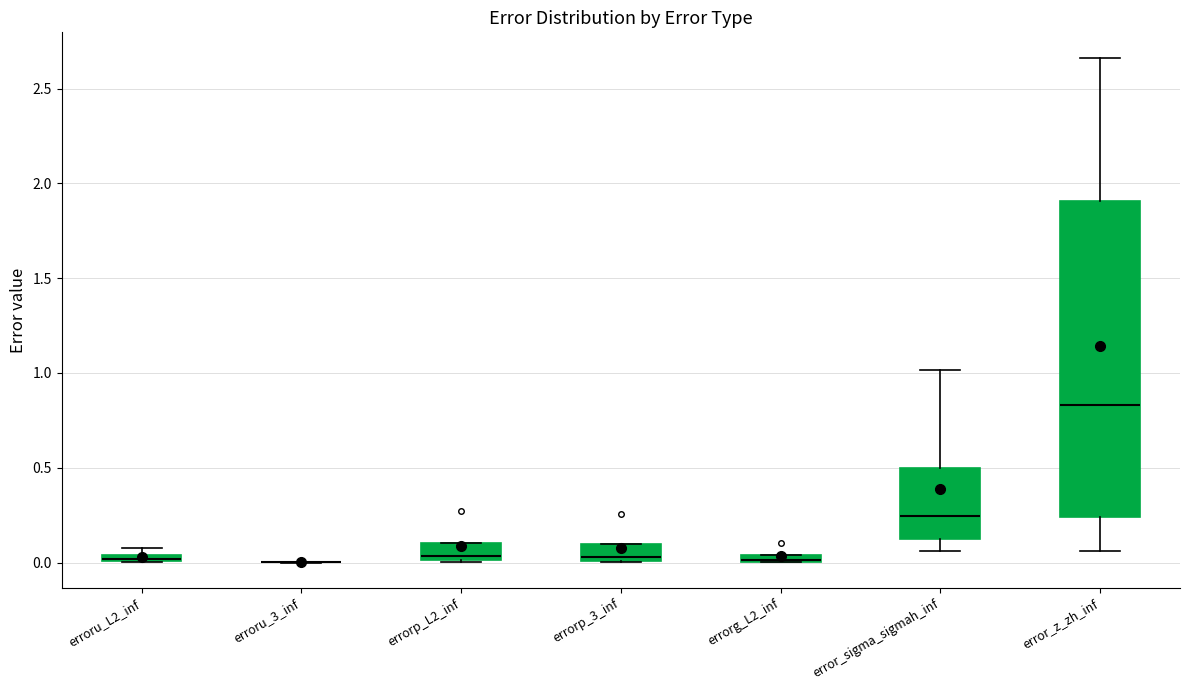

Where is the lower edge of the box for errorg_L2_inf on the y-axis? The values are not printed on the chart, so give them approximately, as read against the axis.

0.00